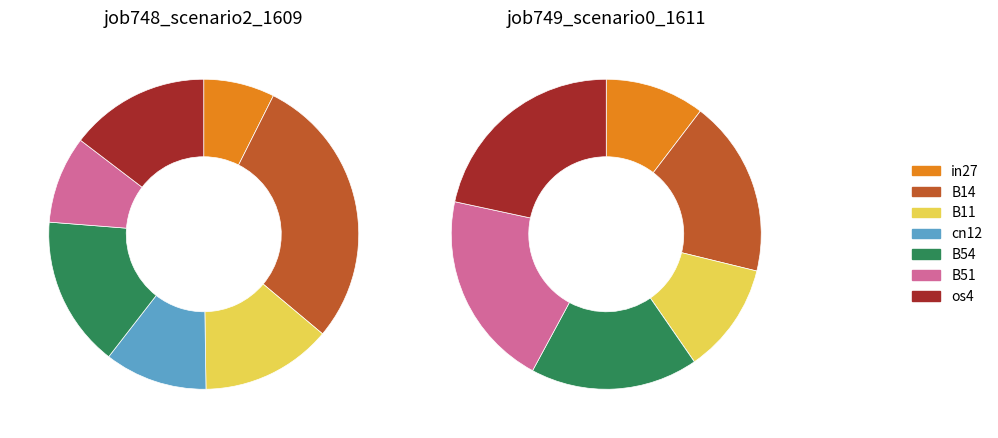

Which slice is the largest?

B14